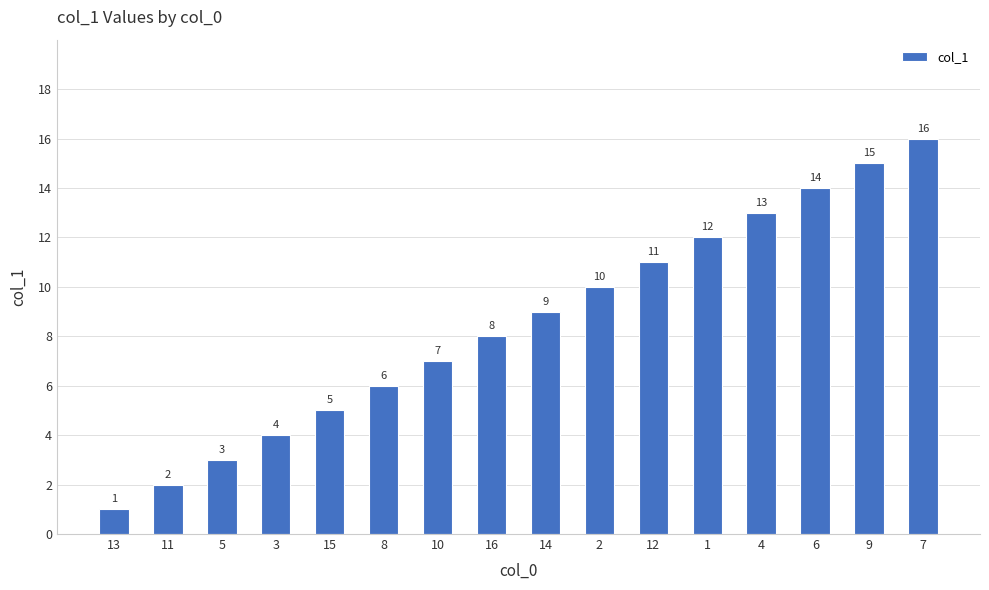

Reading left to right, list all the values displayed in this chart.

1	2	3	4	5	6	7	8	9	10	11	12	13	14	15	16